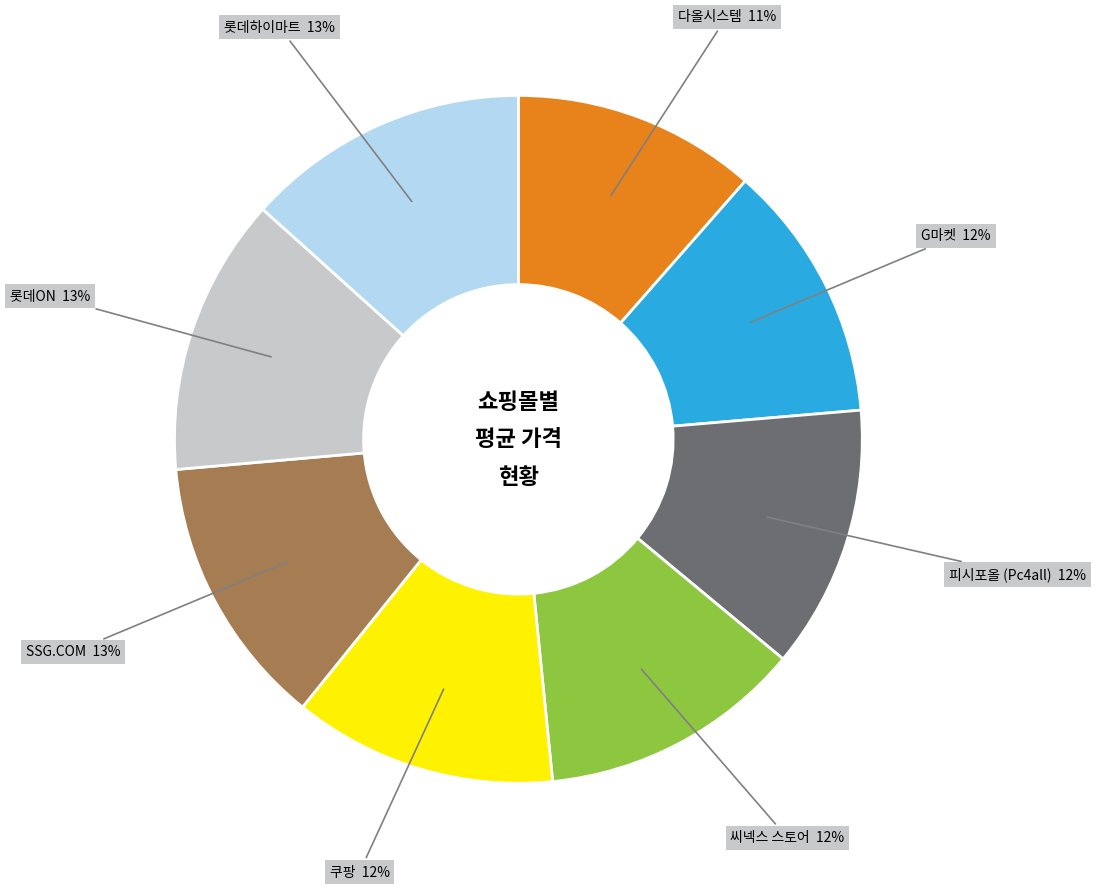

To the nearest percent, what is the difference between the largest and smallest slice percentages?

2%